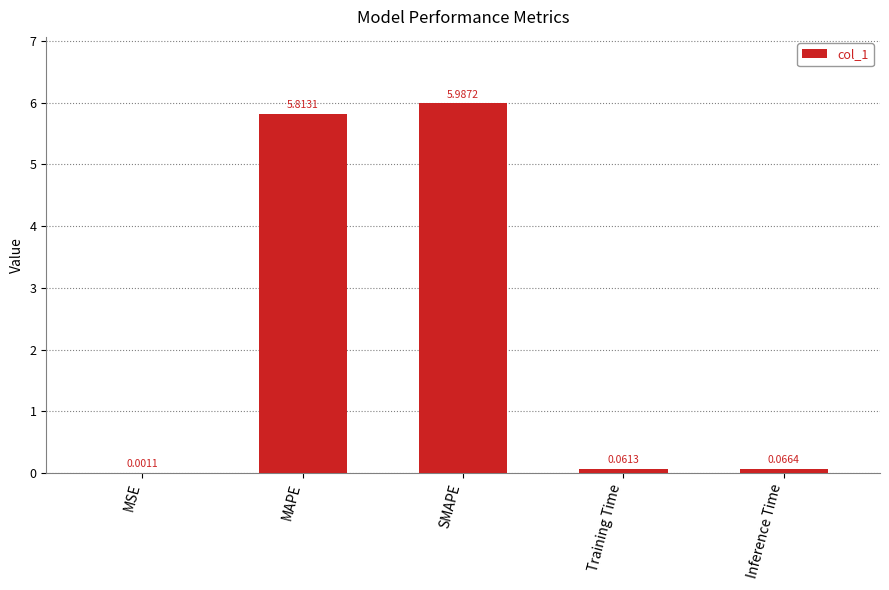

Where is the data nearest to the value 2?

Inference Time